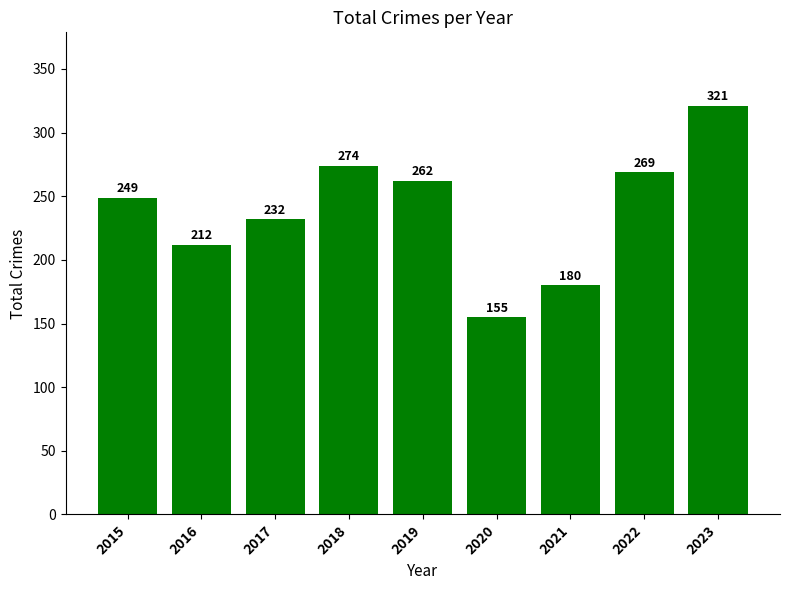

Which label corresponds to the largest value in the chart?

2023